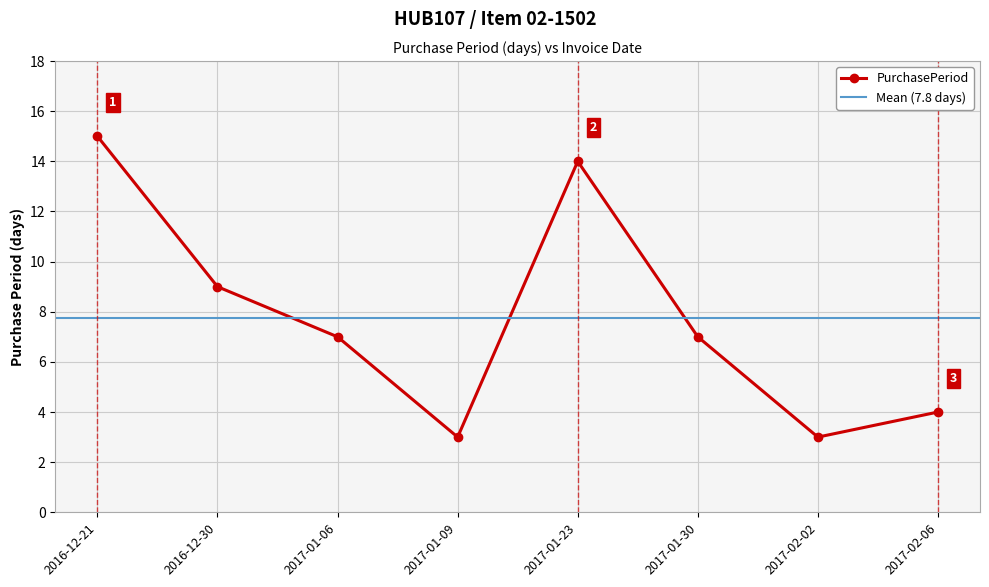

Where is the data nearest to the value 9?

2016-12-30